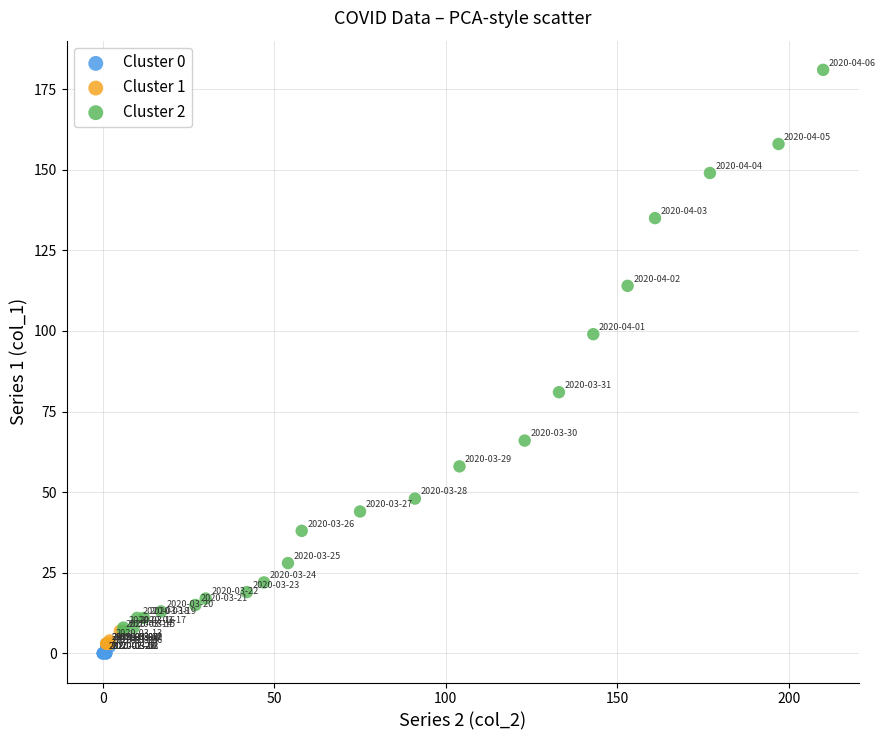

Which series contains the highest Y value?

Cluster 2